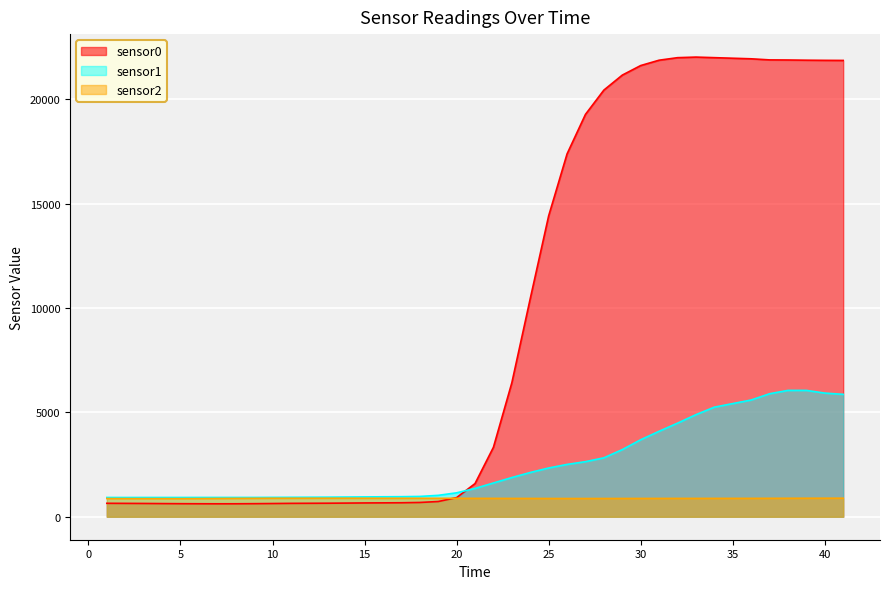

True or false: sensor0 has a value of 641 at 11.

True